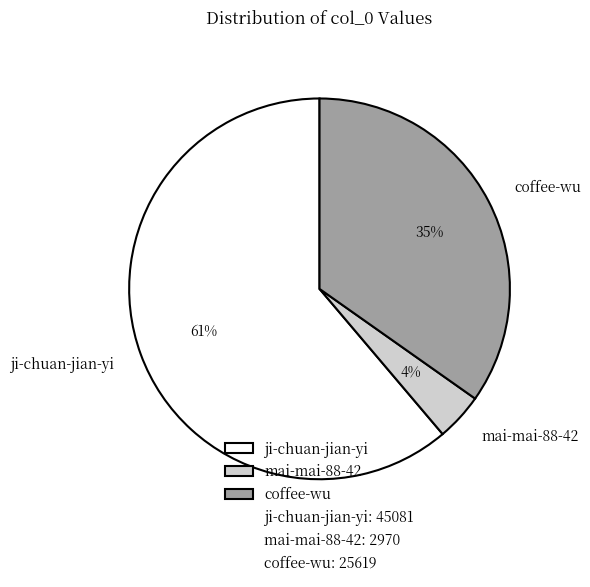

Combined, do ji-chuan-jian-yi and mai-mai-88-42 account for over 50%?

Yes